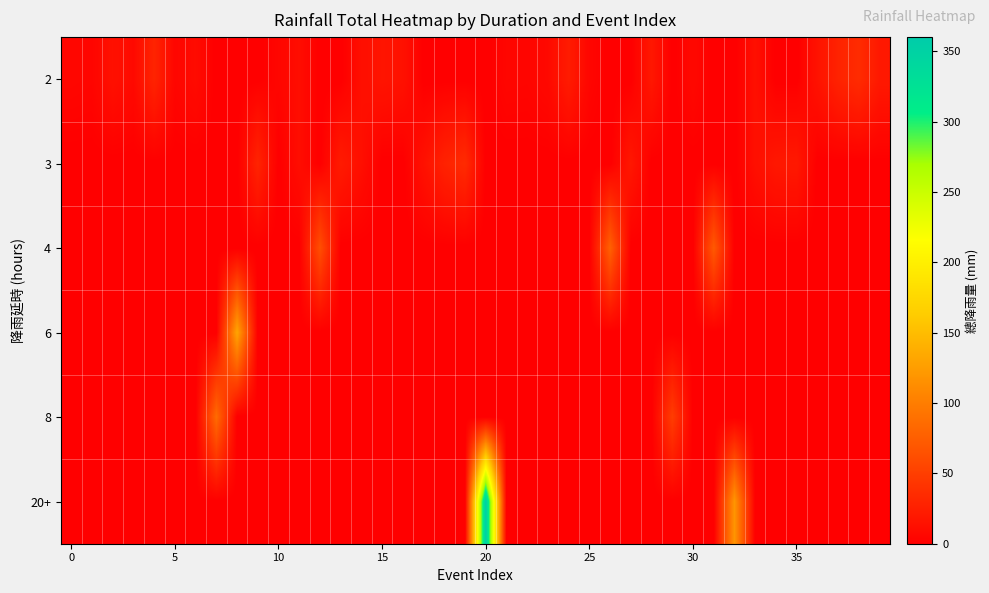

List the series in order of their peak value, highest first.

20+, 6, 8, 4, 2, 3